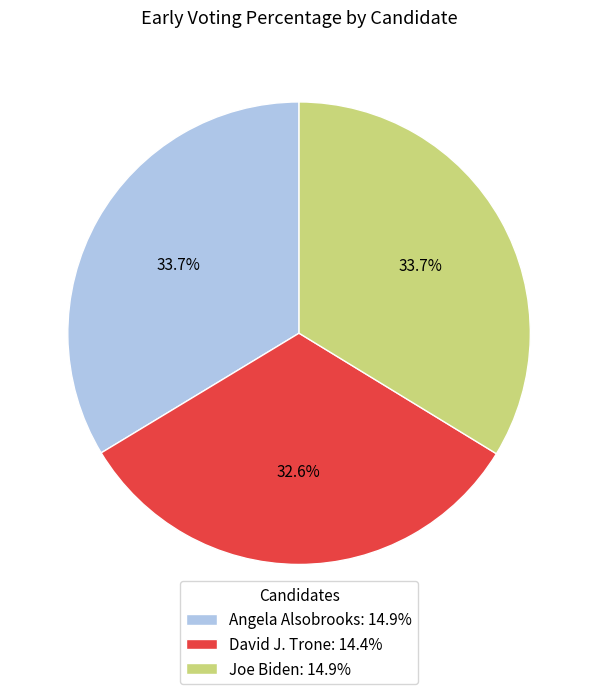

How many slices are in this pie chart?

3